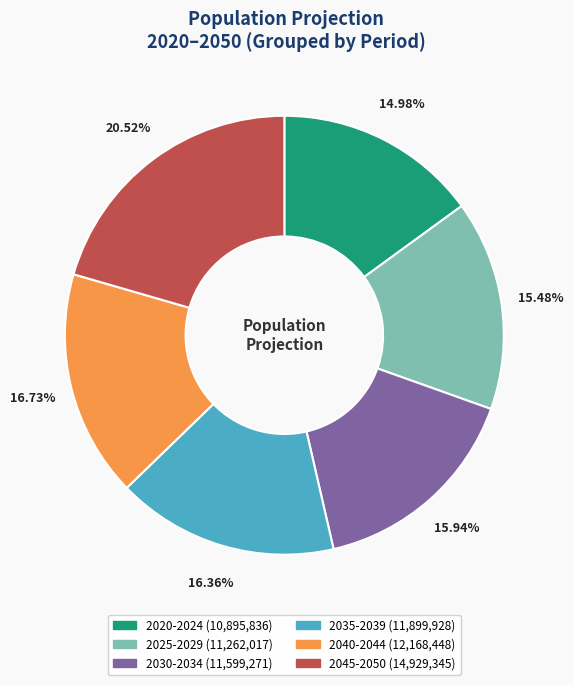

Count the number of slices in the pie.

6